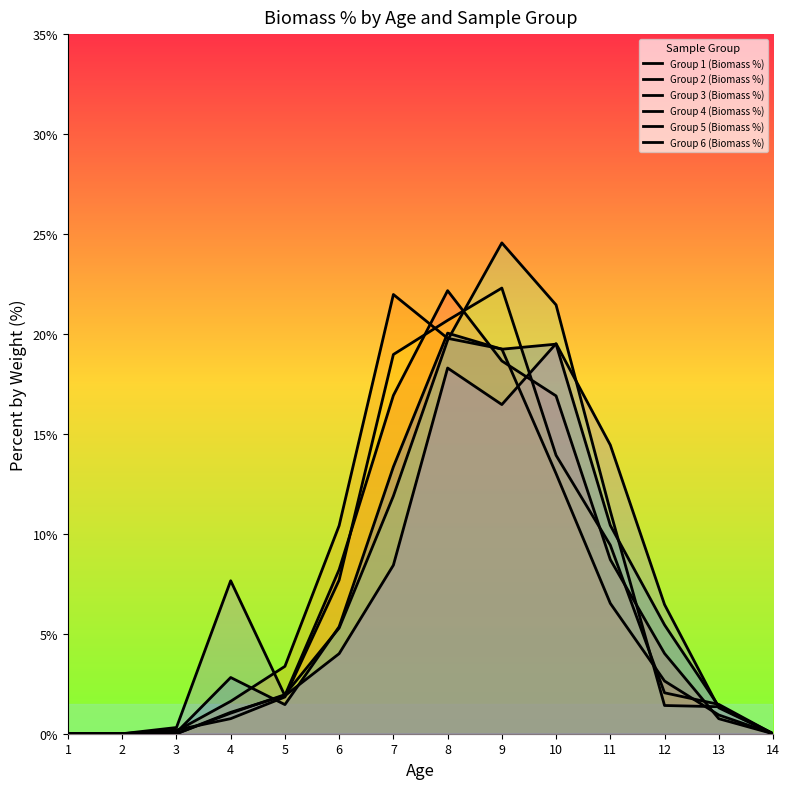

The Group 2 (Biomass %) series shows 6.5 at 11. True or false?

True